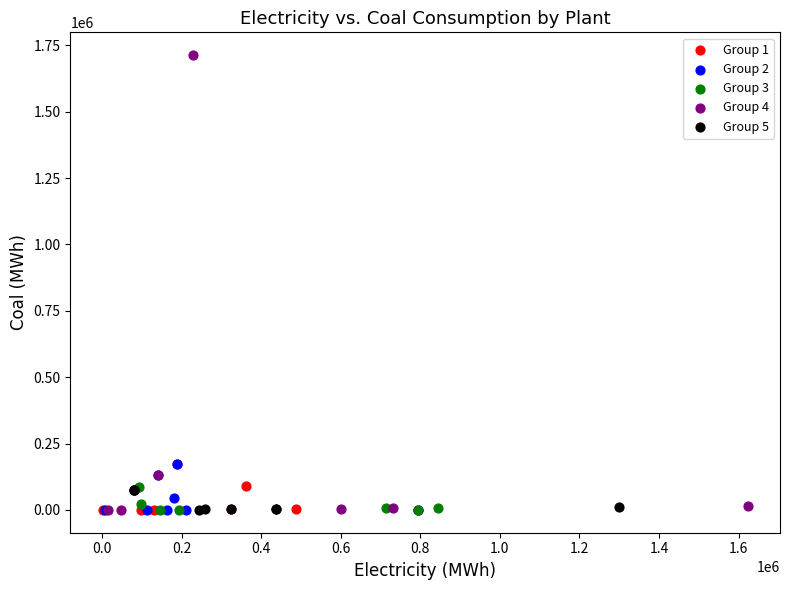

Which series contains the highest Y value?

Group 4